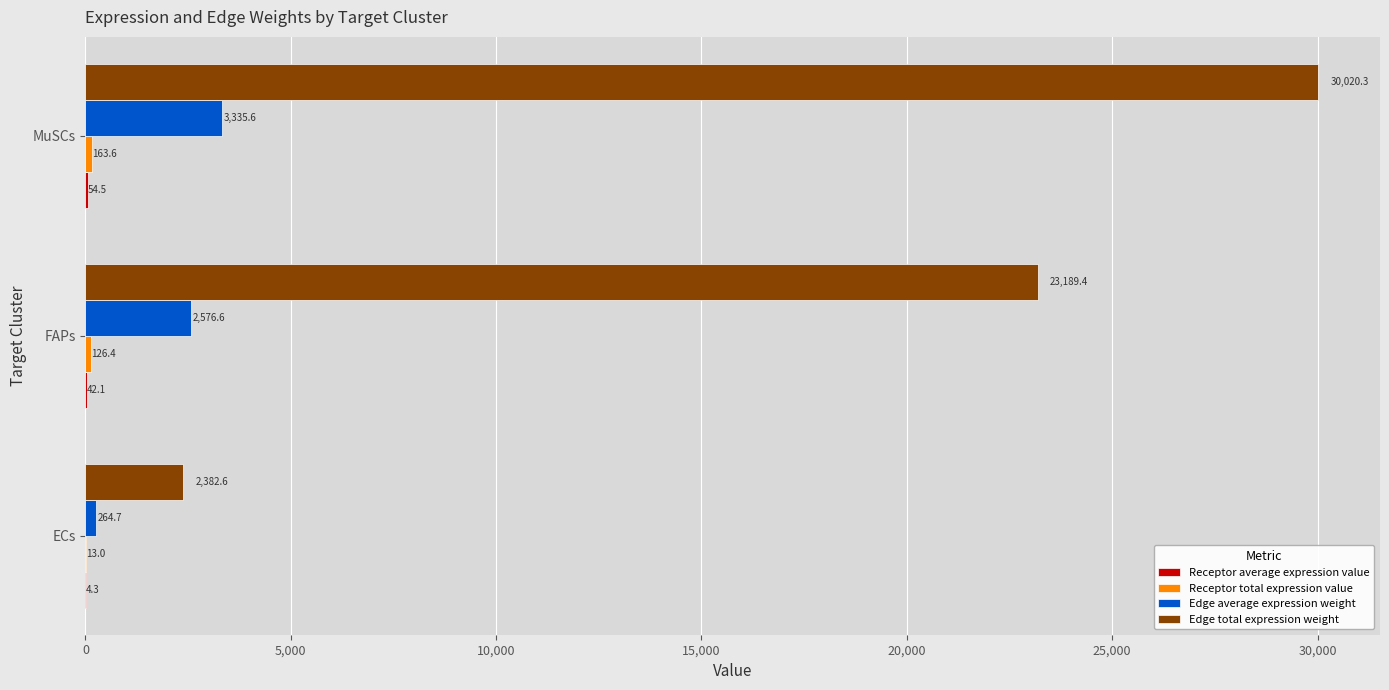

How many distinct data groups are displayed?

4